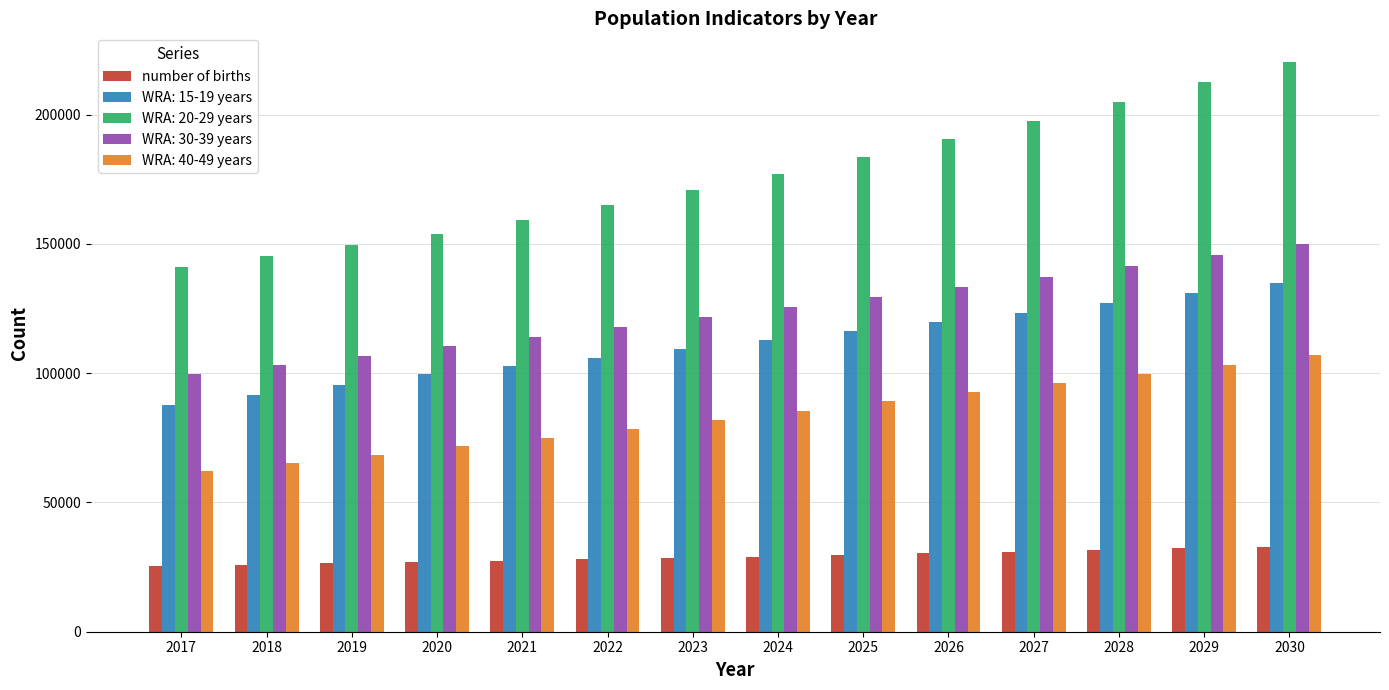

What is the difference between the maximum and minimum values in the WRA: 15-19 years series?

47002.3